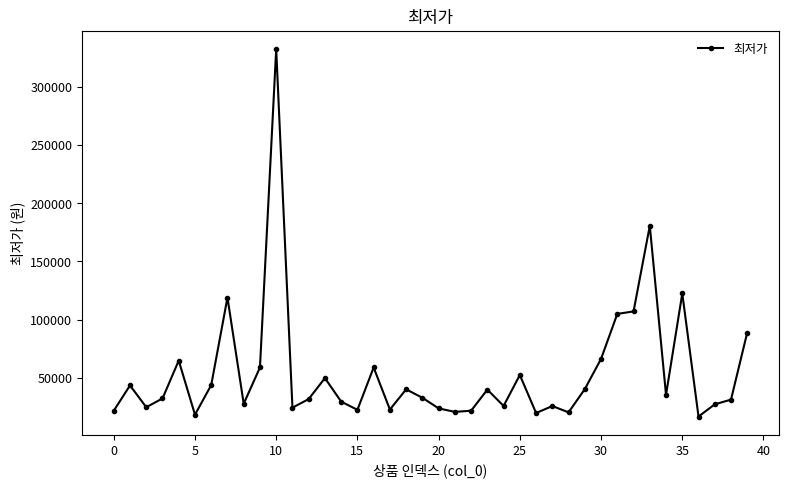

What is the greatest value displayed?

332100